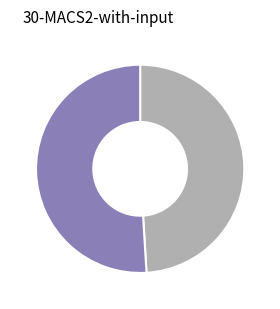

Is there any slice that represents more than half of the pie?

Yes